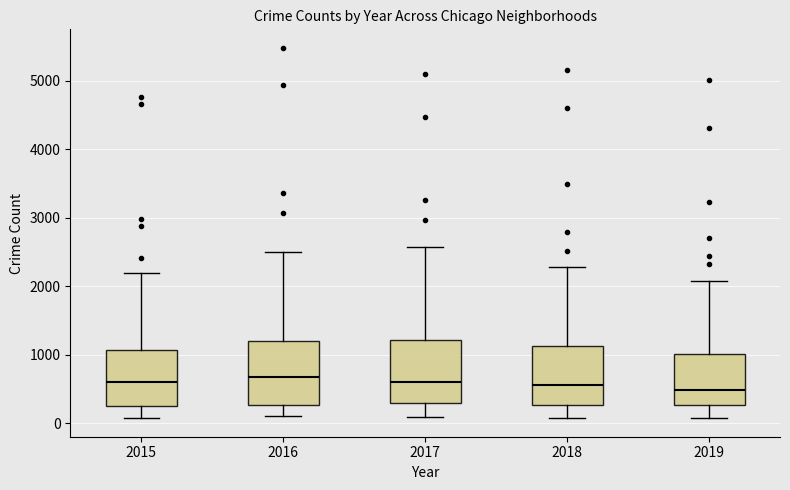

Where is the lower edge of the box at x = 2019 on the y-axis? The values are not printed on the chart, so give them approximately, as read against the axis.

300